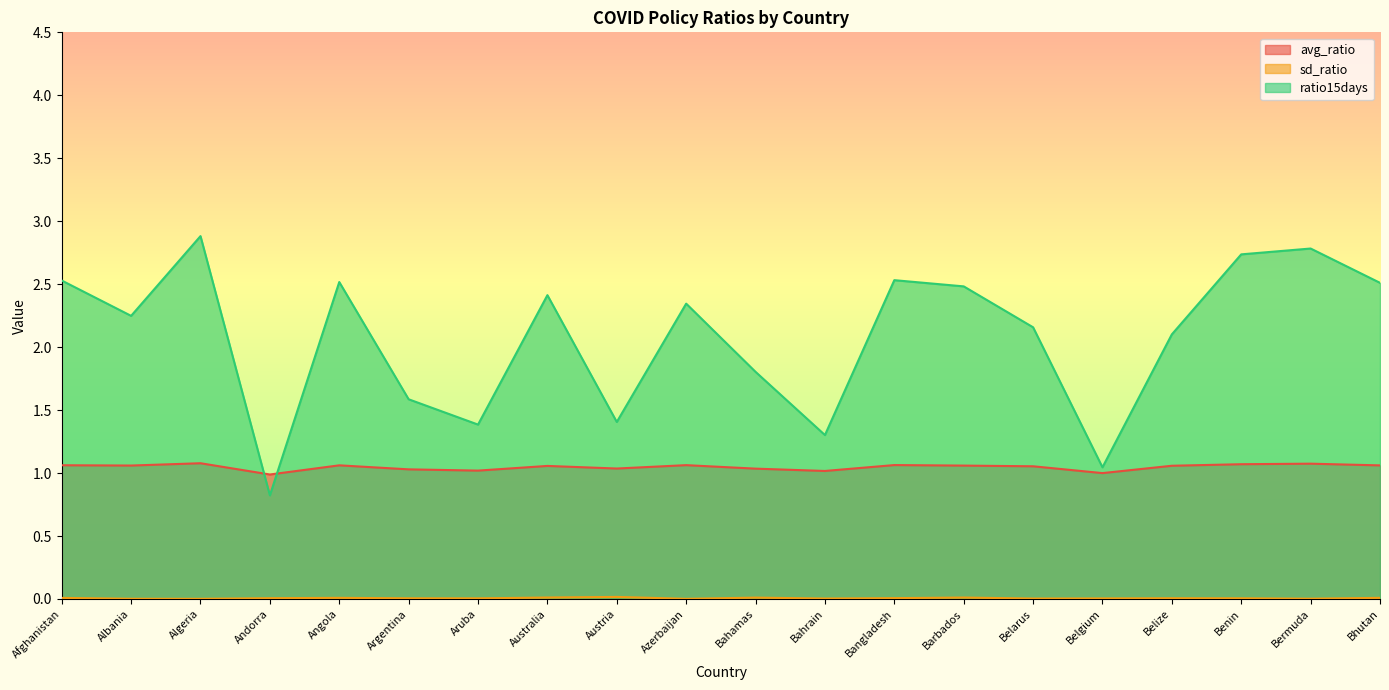

Count the number of categories in the chart.

20